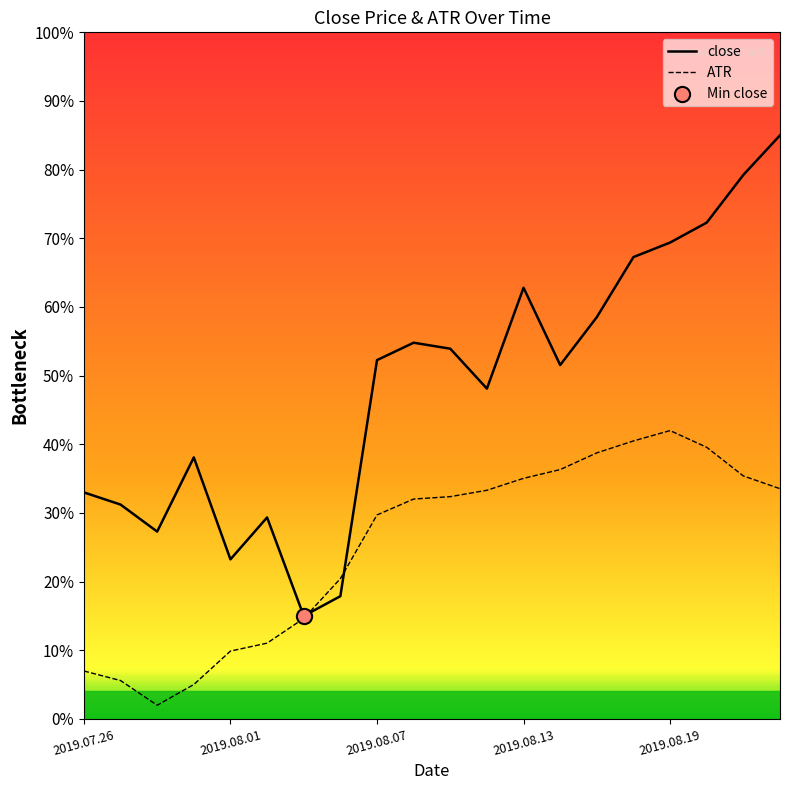

What is the total value across all series at 11?

0.8